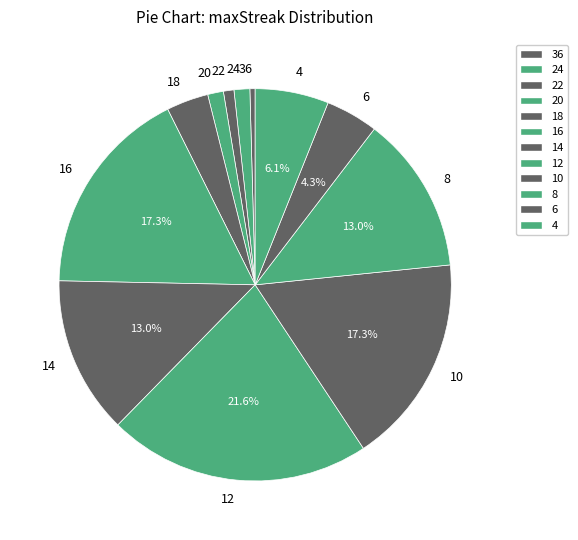

Which has a higher value, 8 or 16?

16